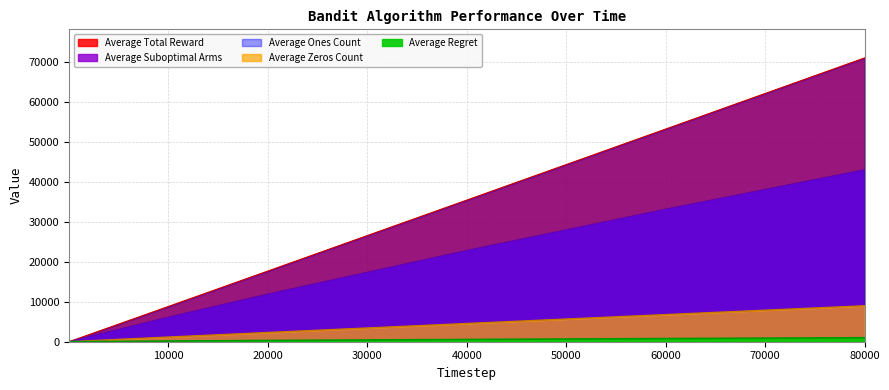

True or false: Average Total Reward and Average Ones Count cross at least once.

False